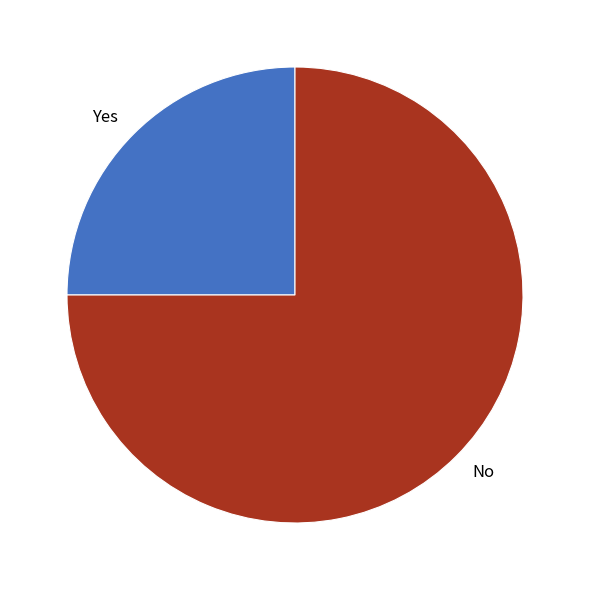

Between Yes and No, which is larger?

No